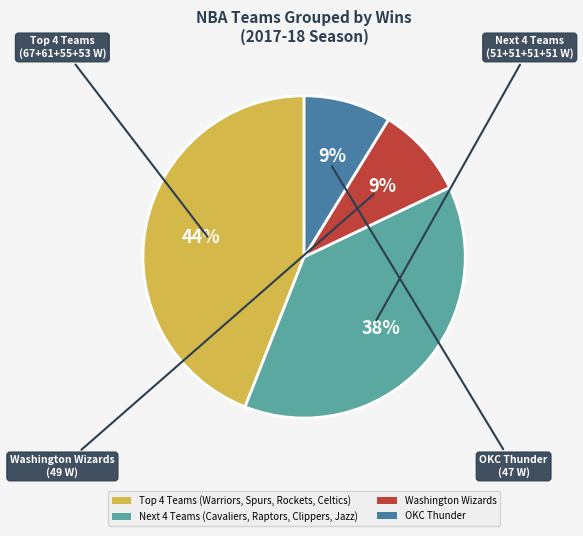

Is it true that Next 4 Teams (Cavaliers, Raptors, Clippers, Jazz) is 28% of the pie?

False